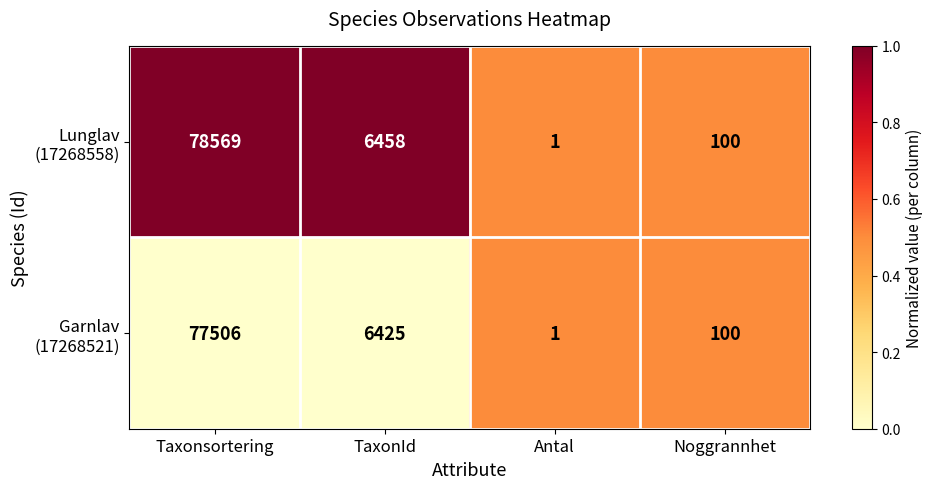

At which category does the chart reach its peak across all series?

Taxonsortering